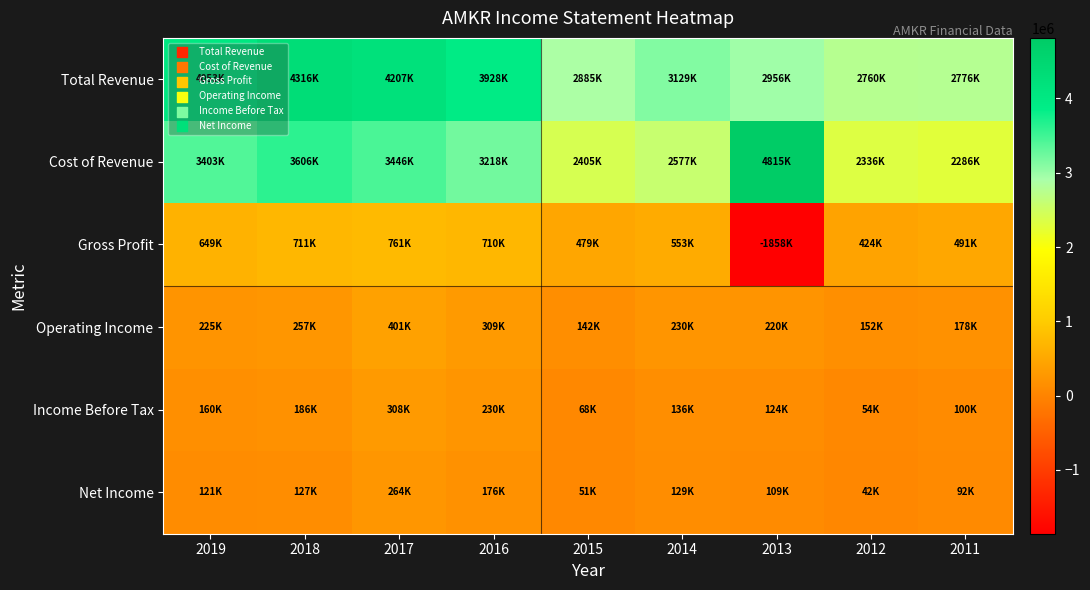

Count the number of data series in this chart.

6